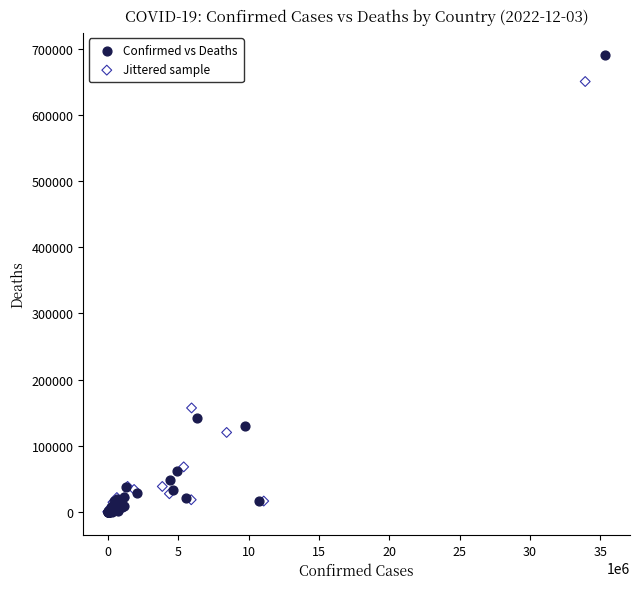

Which series has the widest spread of Y values?

Confirmed vs Deaths